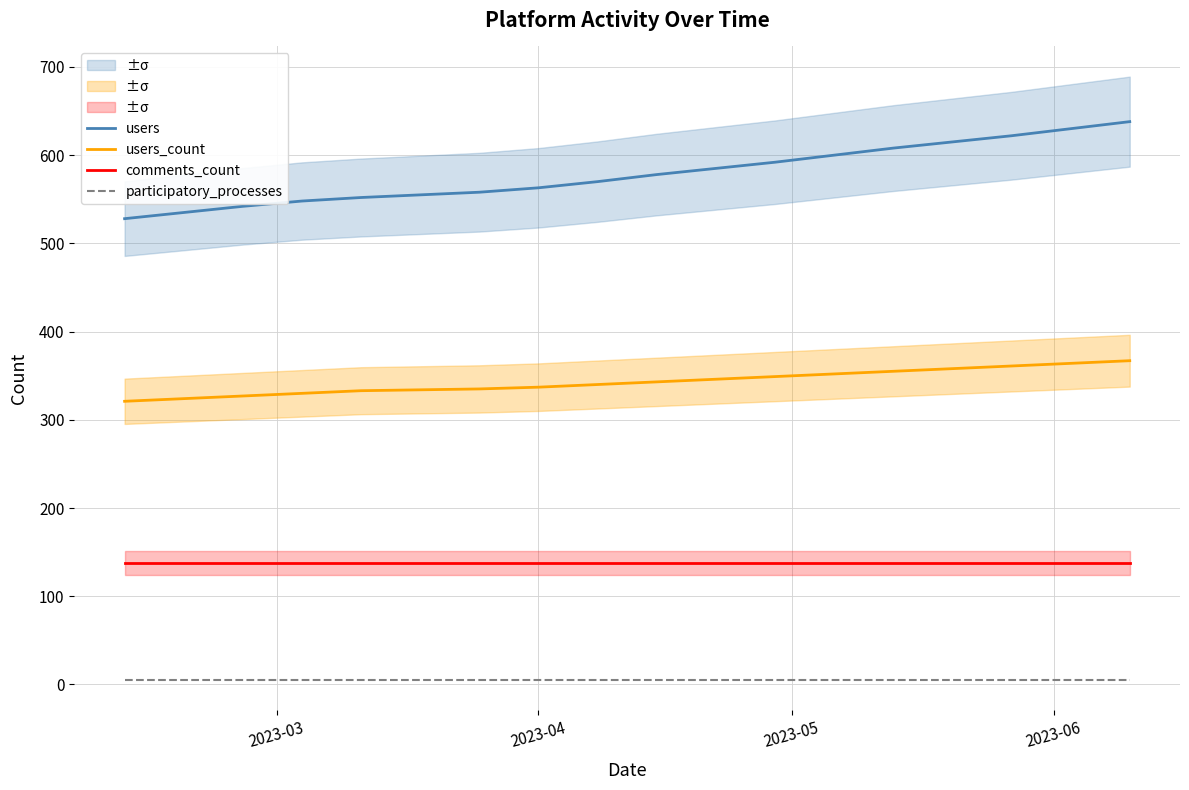

True or false: participatory_processes and users cross at least once.

False